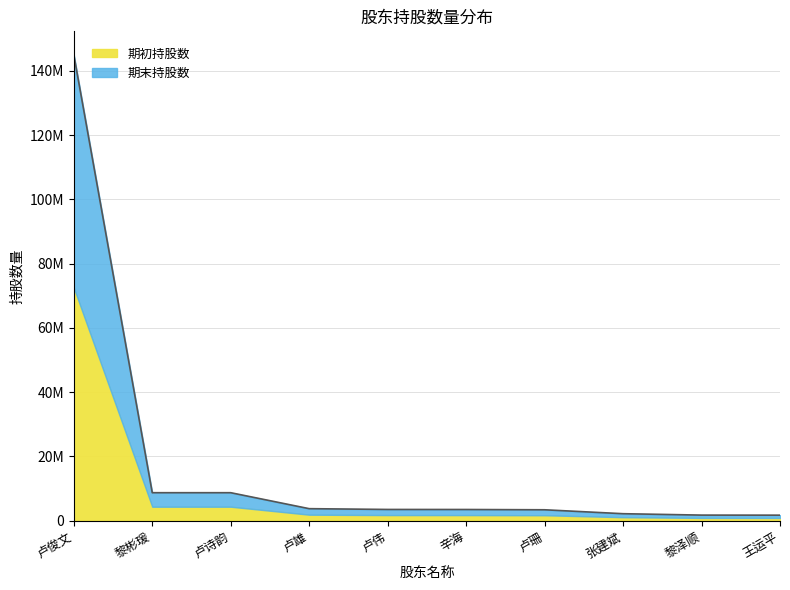

List the labels in order of value, smallest first.

王运平, 黎泽顺, 张建斌, 卢珊, 辛海, 卢伟, 卢雄, 黎彬瑗, 卢诗韵, 卢俊文